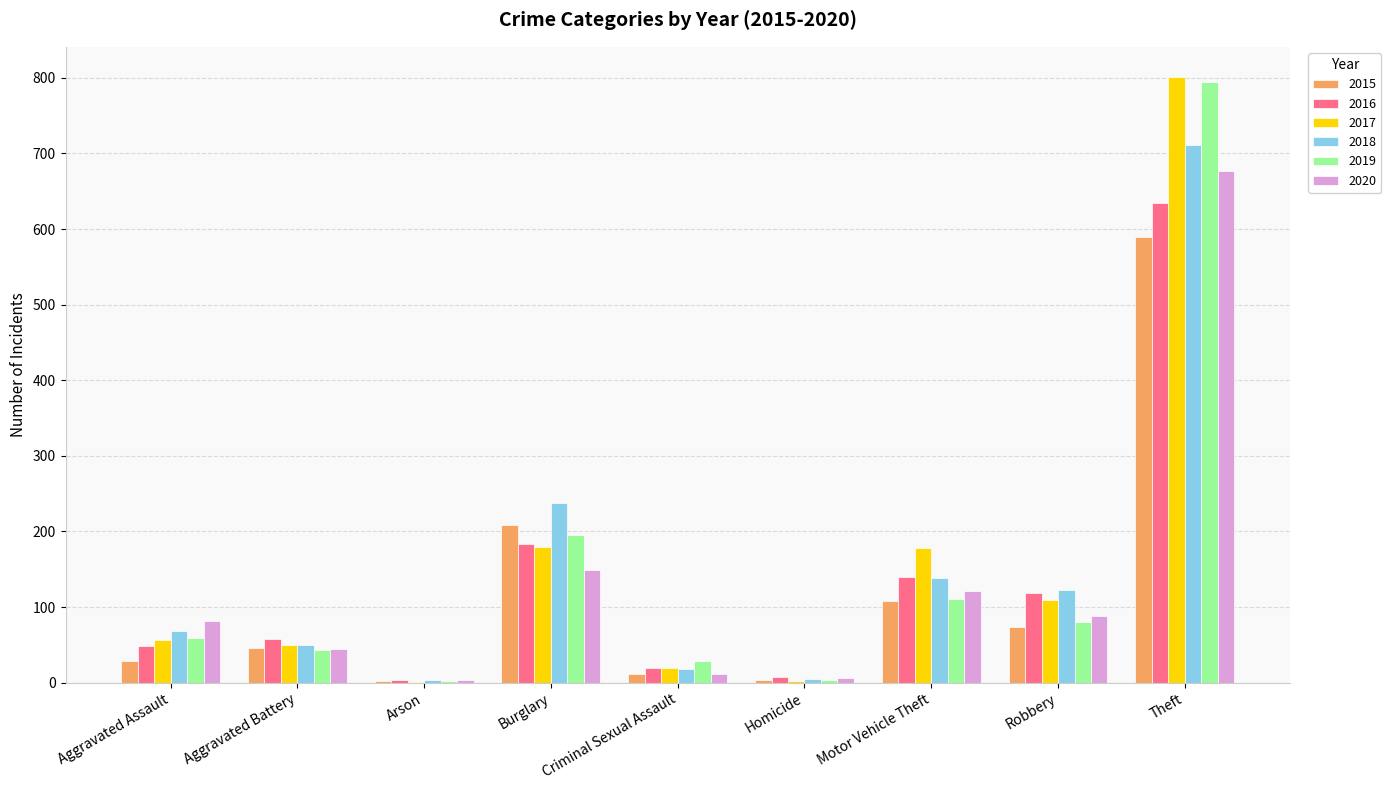

Are the bars horizontal?

No